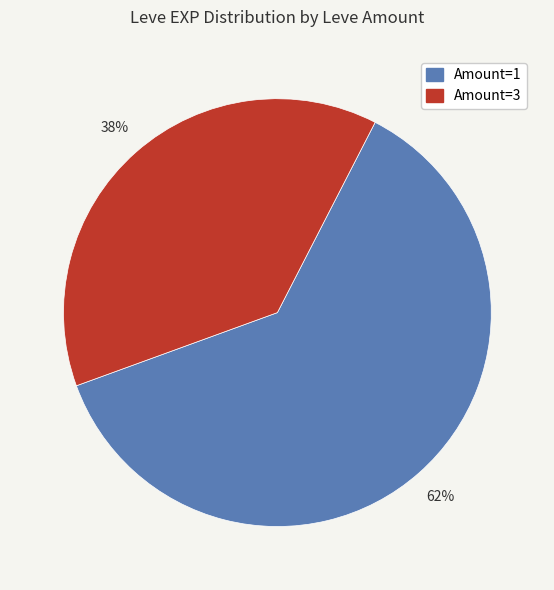

To the nearest percent, what is the average slice percentage?

50%